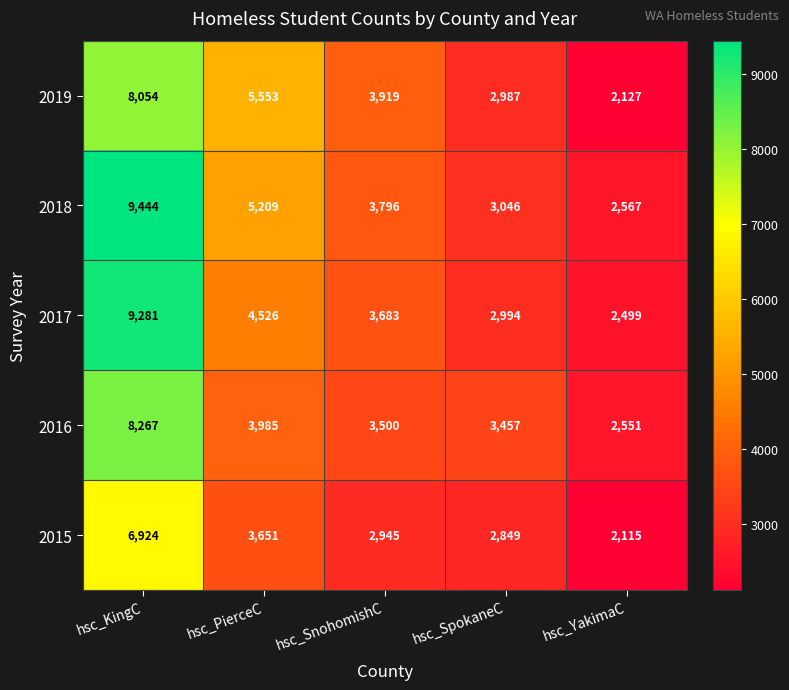

How many data points does each series have?

5